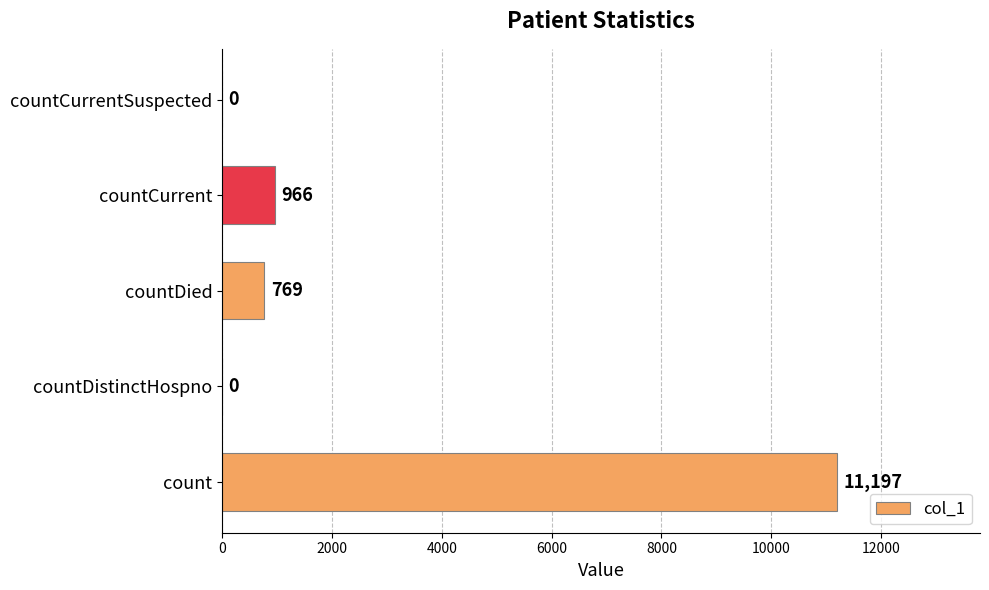

The chart shows a value of 217 at countDied. True or false?

False